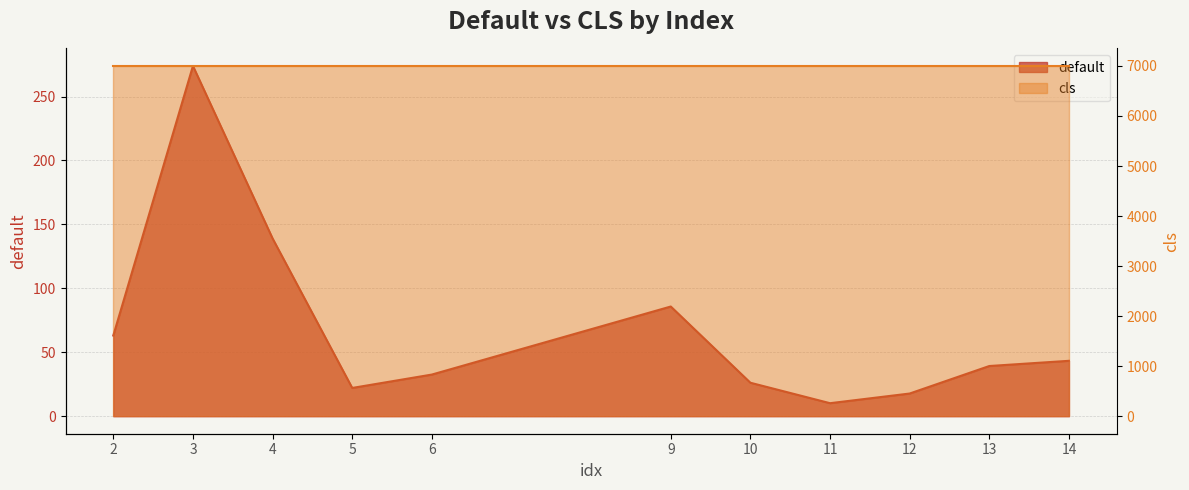

What is the difference between the maximum and minimum values?

263.7